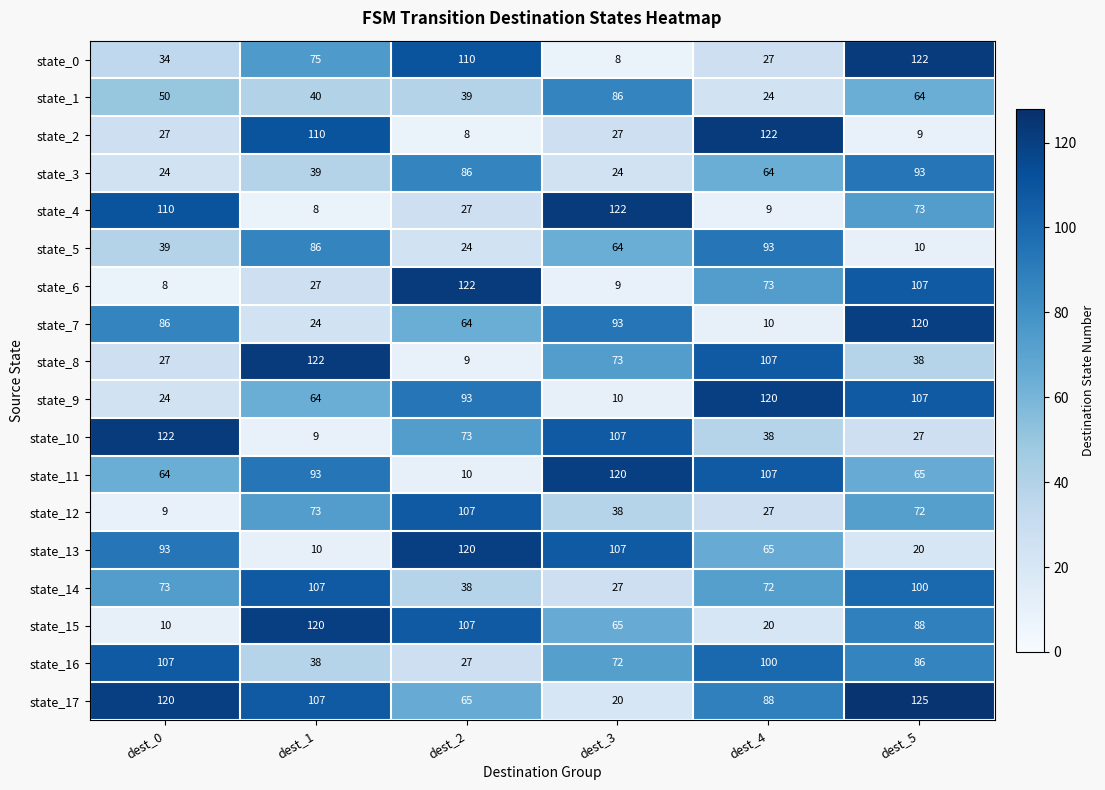

What is the spread (max minus min) of values at dest_4?

113